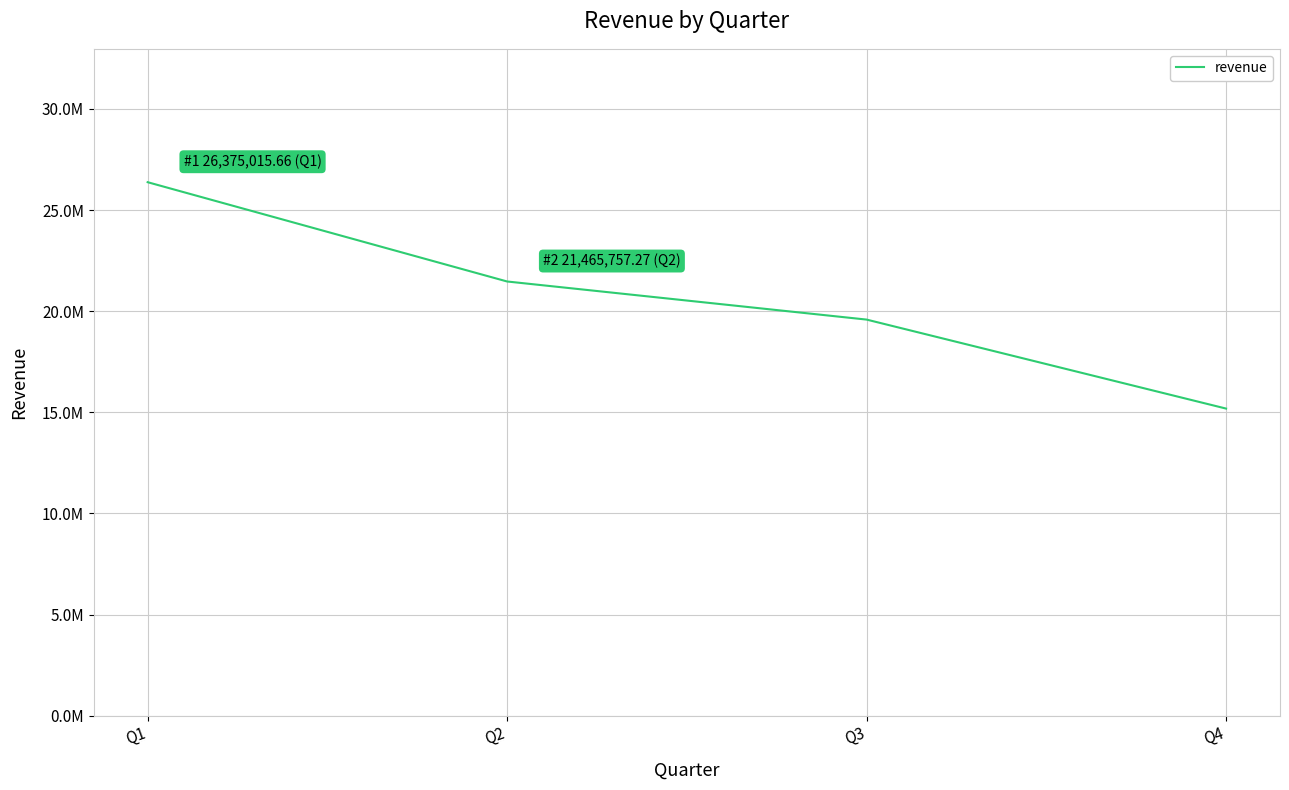

What is the change in value from Q2 to Q3?

-1883474.1